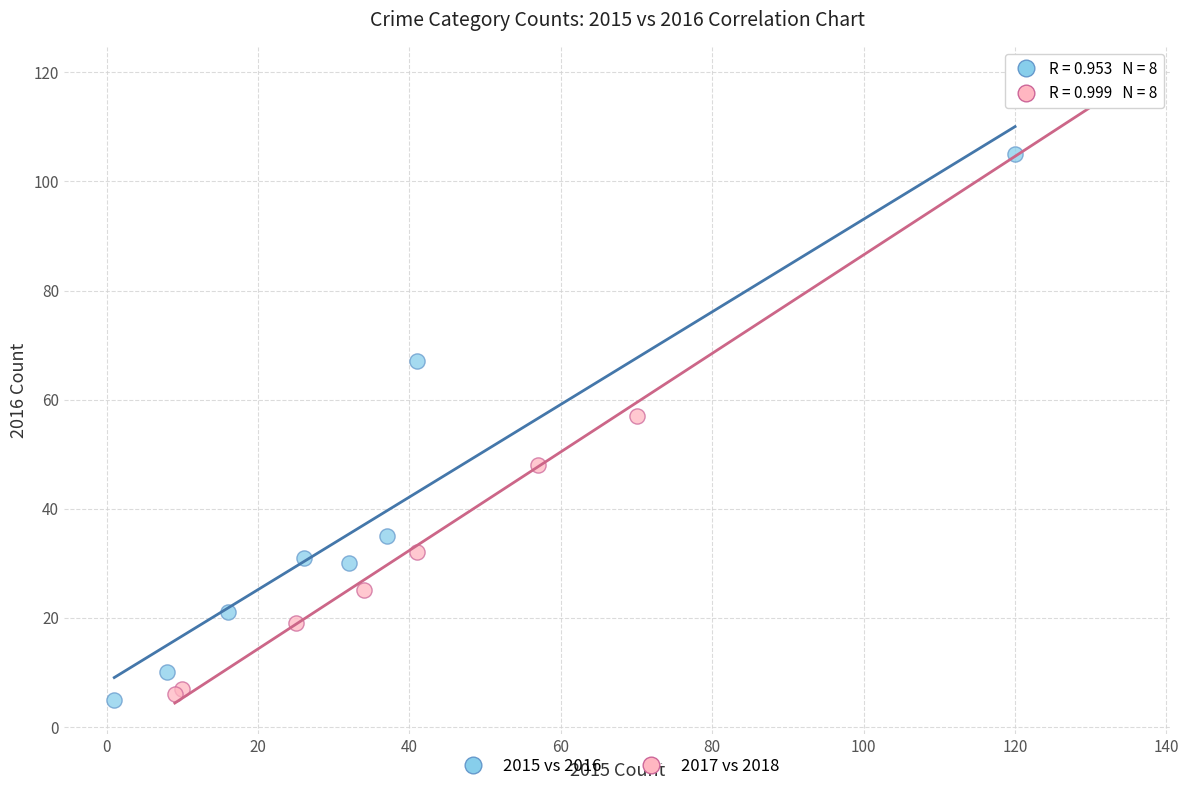

Which series has the widest spread of Y values?

2017 vs 2018